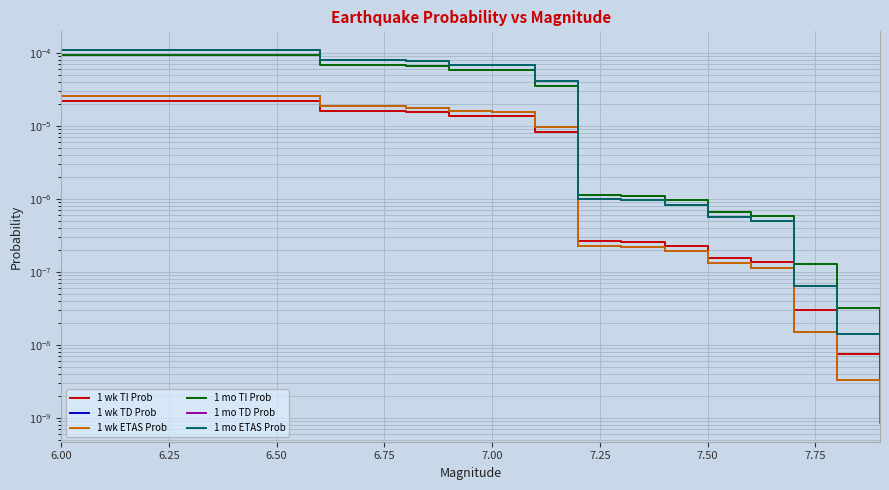

True or false: 1 wk ETAS Prob and 1 mo TD Prob cross at least once.

False